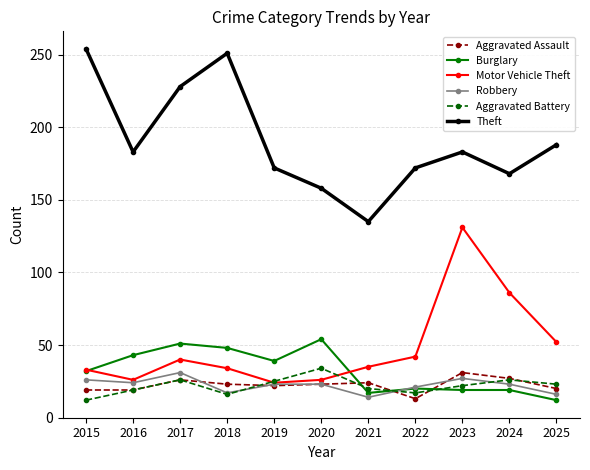

Rank the series at 2023 from lowest to highest value.

Burglary, Aggravated Battery, Robbery, Aggravated Assault, Motor Vehicle Theft, Theft